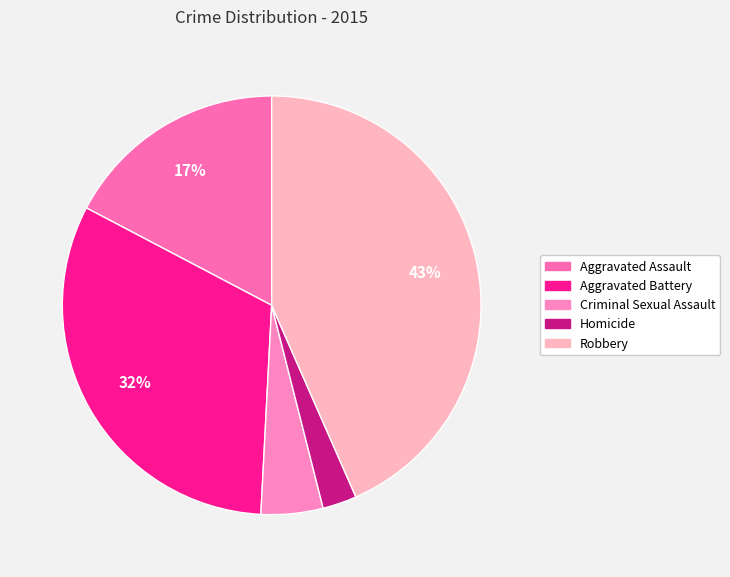

To the nearest percent, what is the combined percentage of Aggravated Battery and Aggravated Assault?

49%